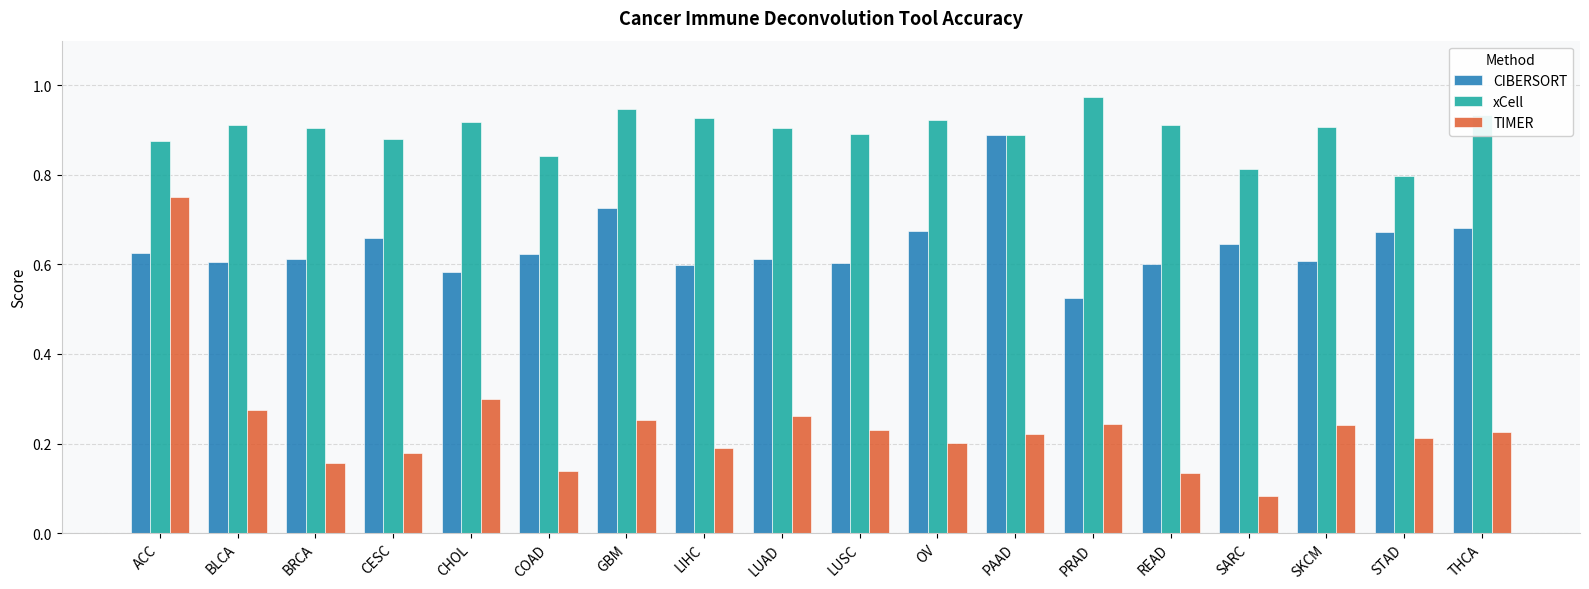

At how many categories does at least one series exceed 0?

18